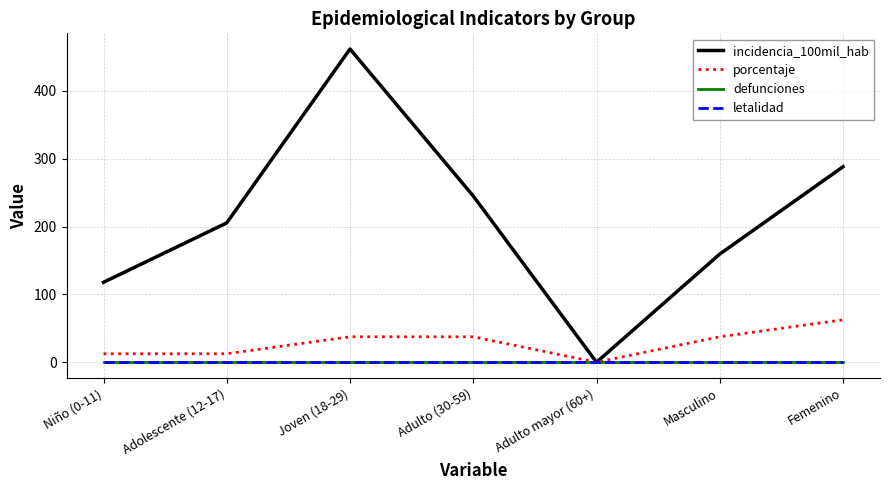

True or false: defunciones and porcentaje cross at least once.

False